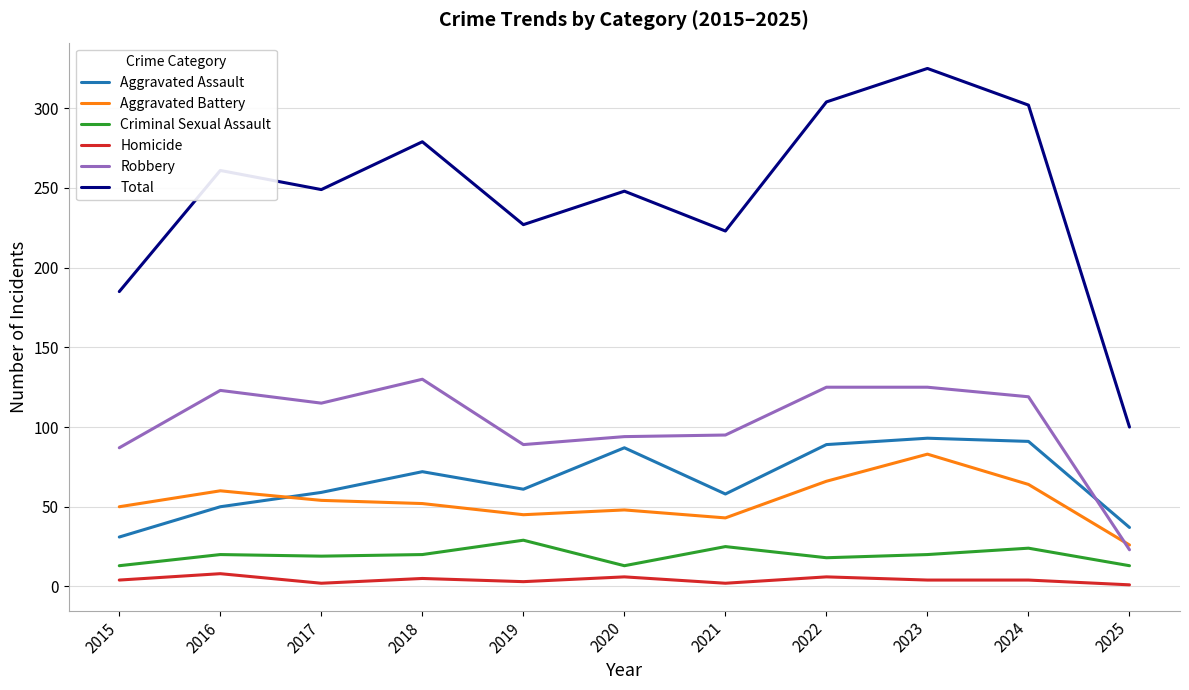

At 2016, list the series in order from smallest to largest.

Homicide, Criminal Sexual Assault, Aggravated Assault, Aggravated Battery, Robbery, Total